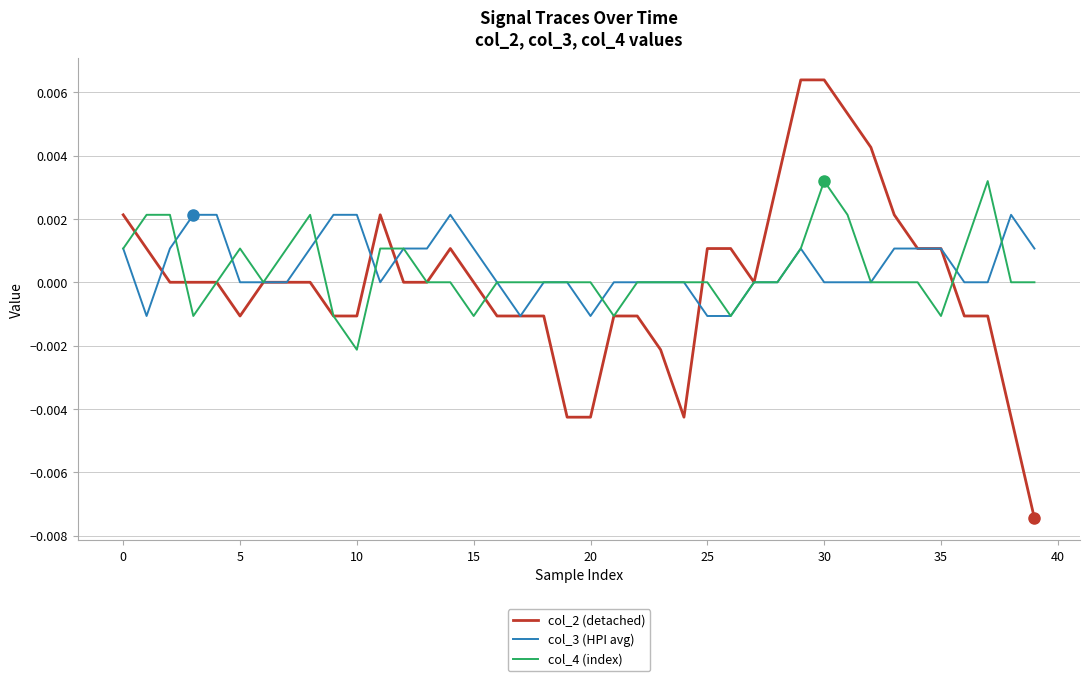

What are all the series names shown in the legend?

col_2 (detached), col_3 (HPI avg), col_4 (index)